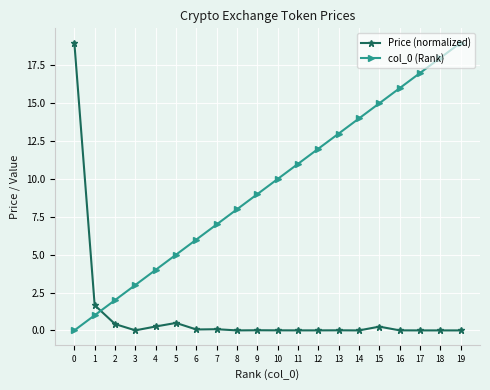

Count the number of categories in the chart.

20